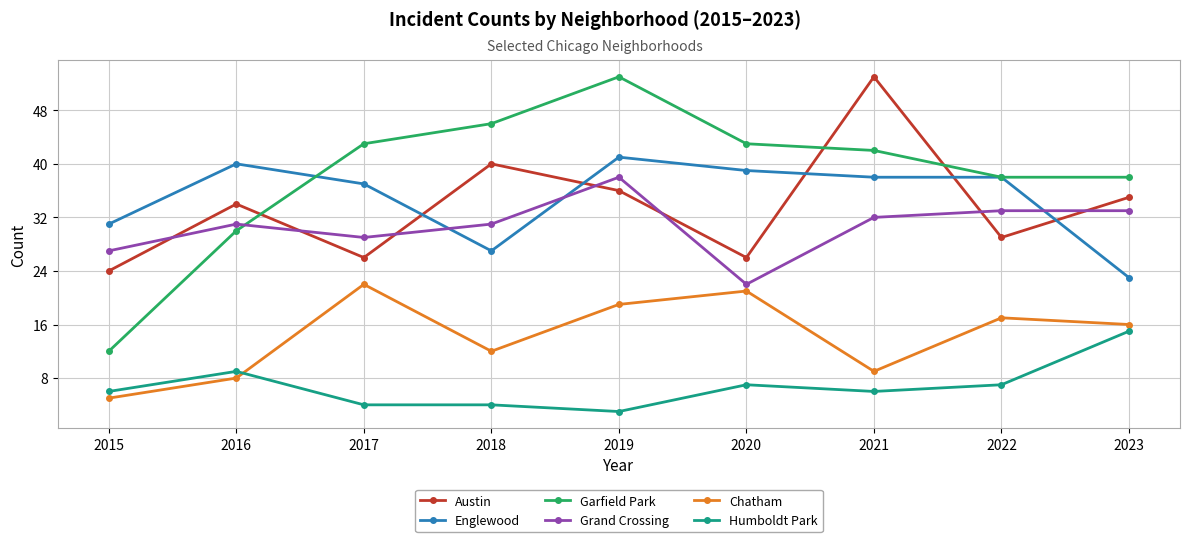

At how many categories does at least one series exceed 50?

2